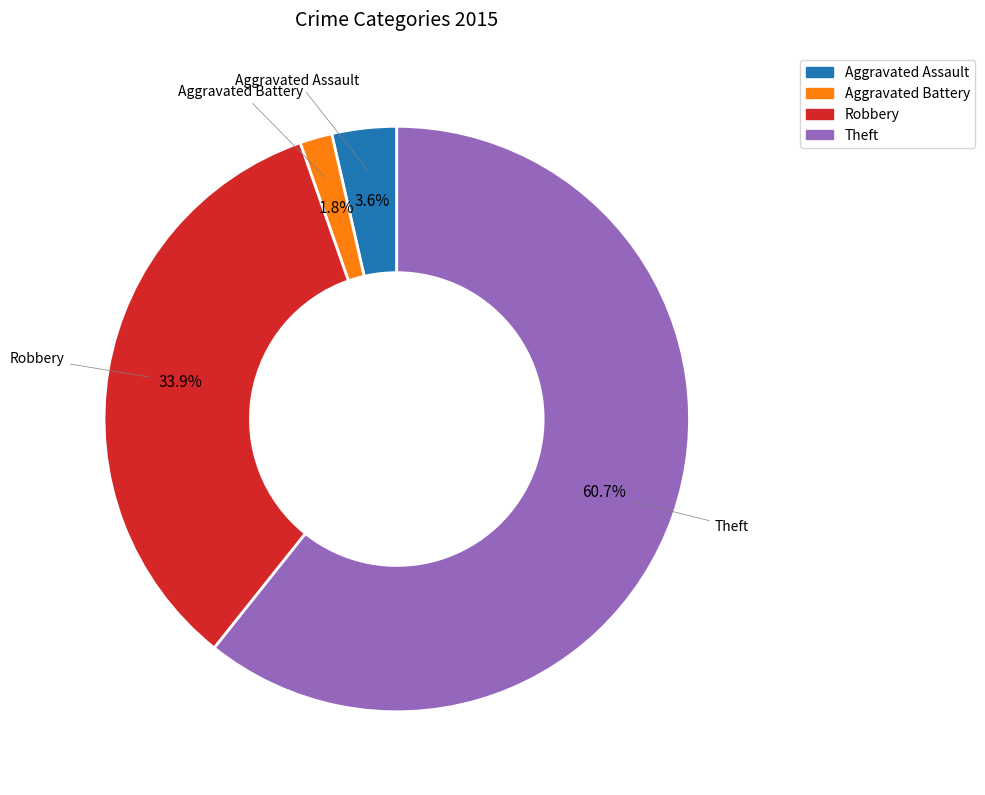

Does any single category account for the majority?

Yes